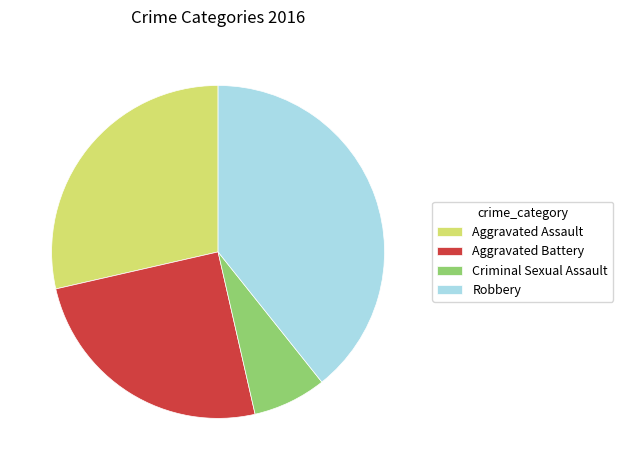

Is it true that Robbery is 39% of the pie?

True